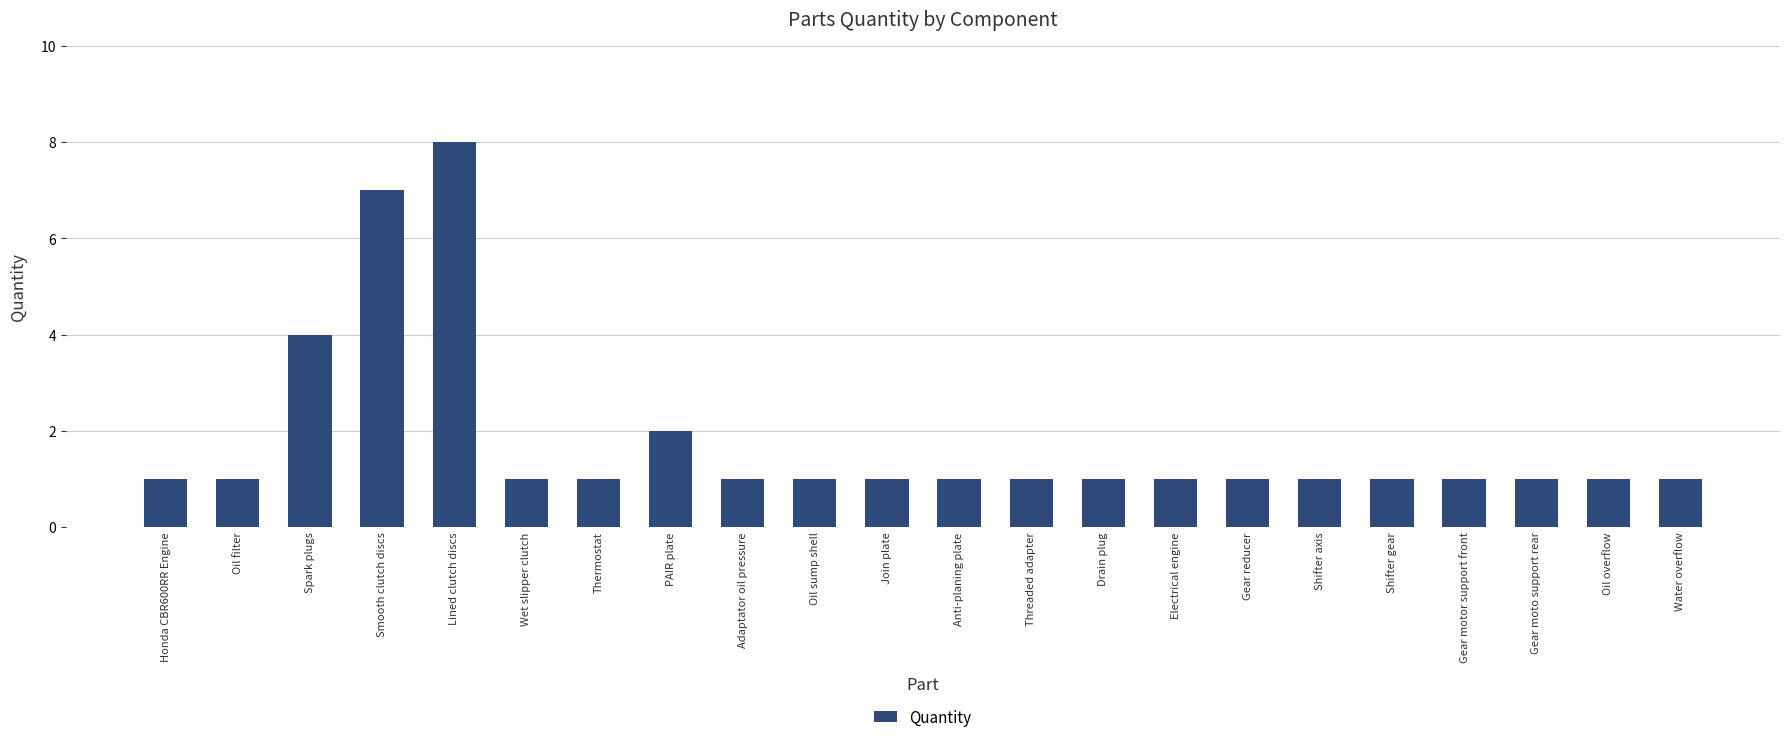

Are the bars grouped side by side (vs. stacked)?

No